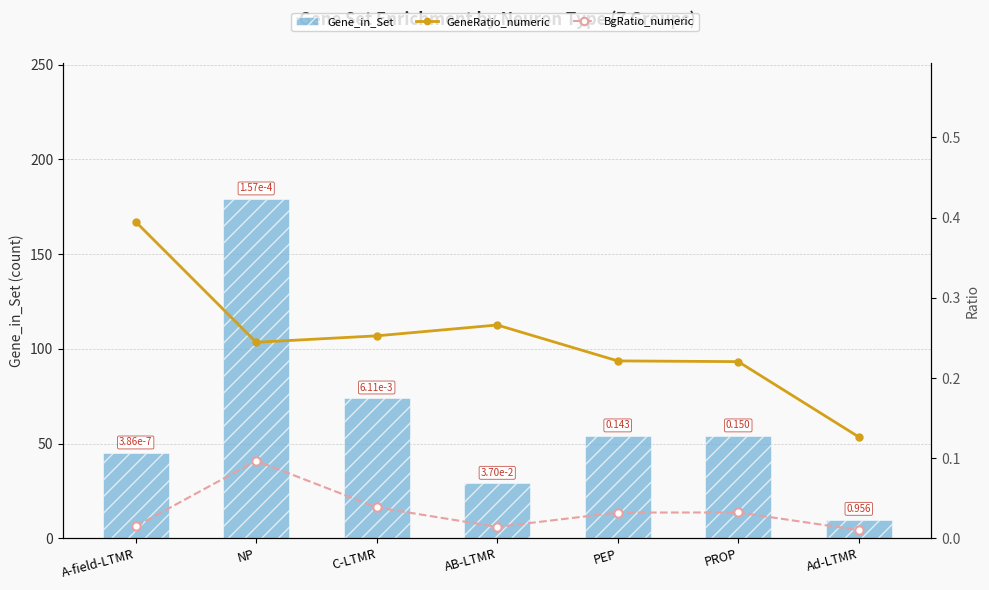

The value of Gene_in_Set at AB-LTMR is 29.0. True or false?

True